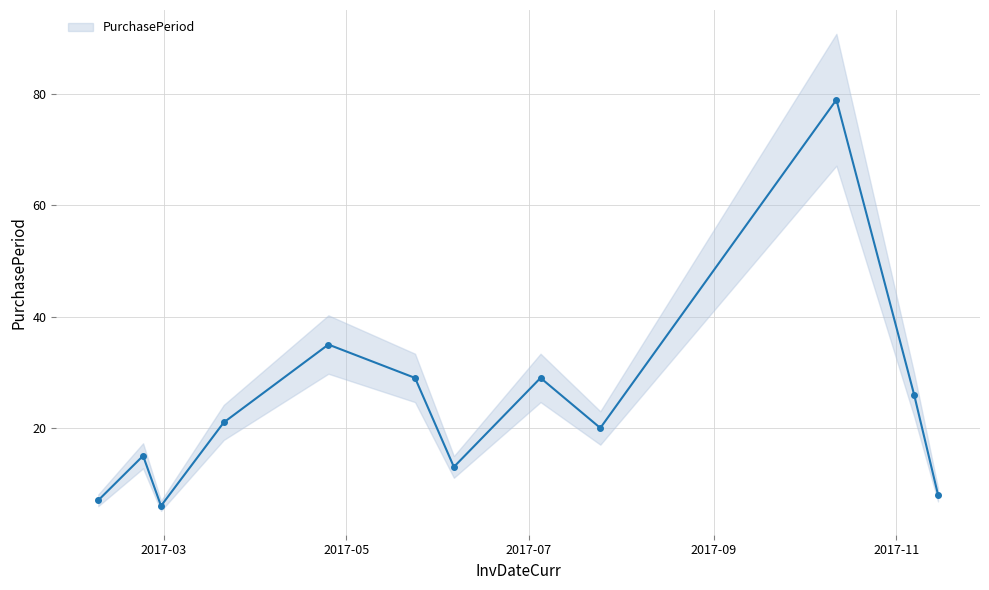

What is the approximate value at 2017-07-25?

20